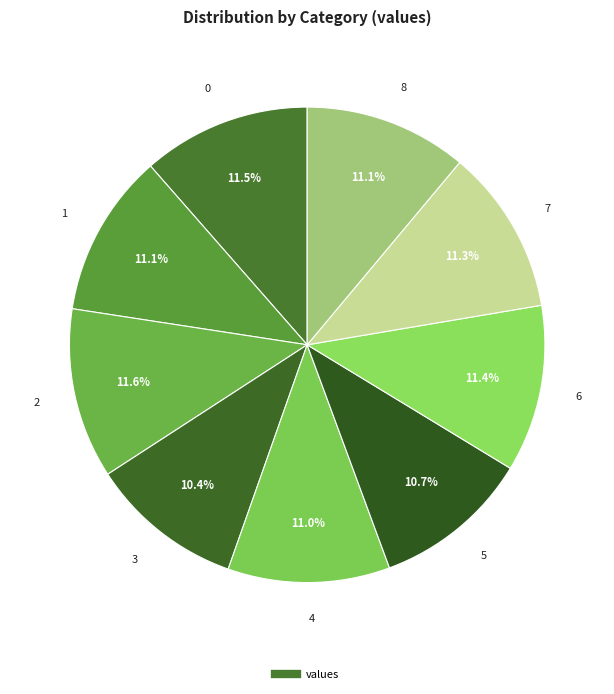

How many slices are in this pie chart?

9